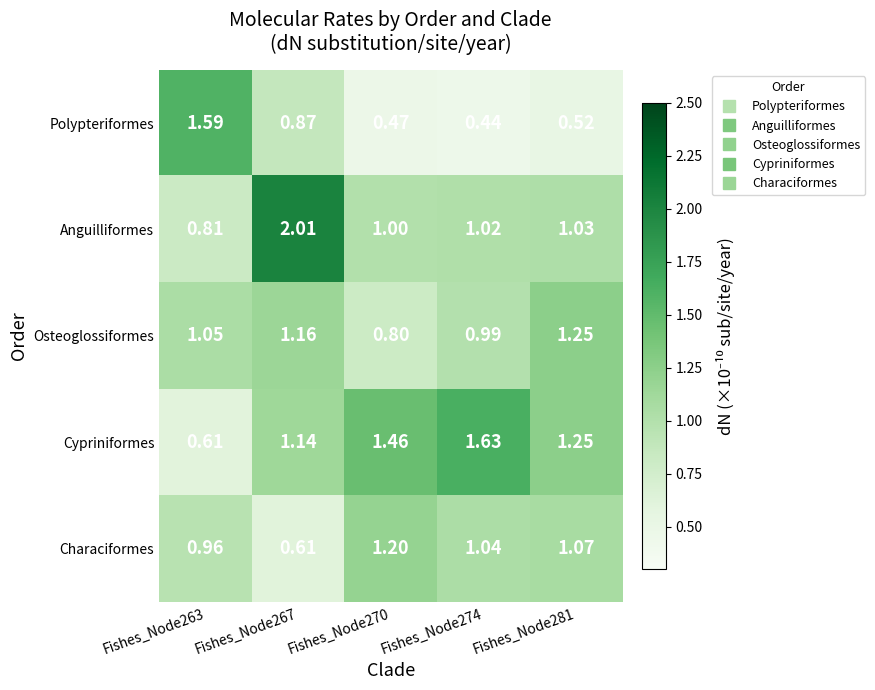

Which series has the largest total across all categories?

Cypriniformes